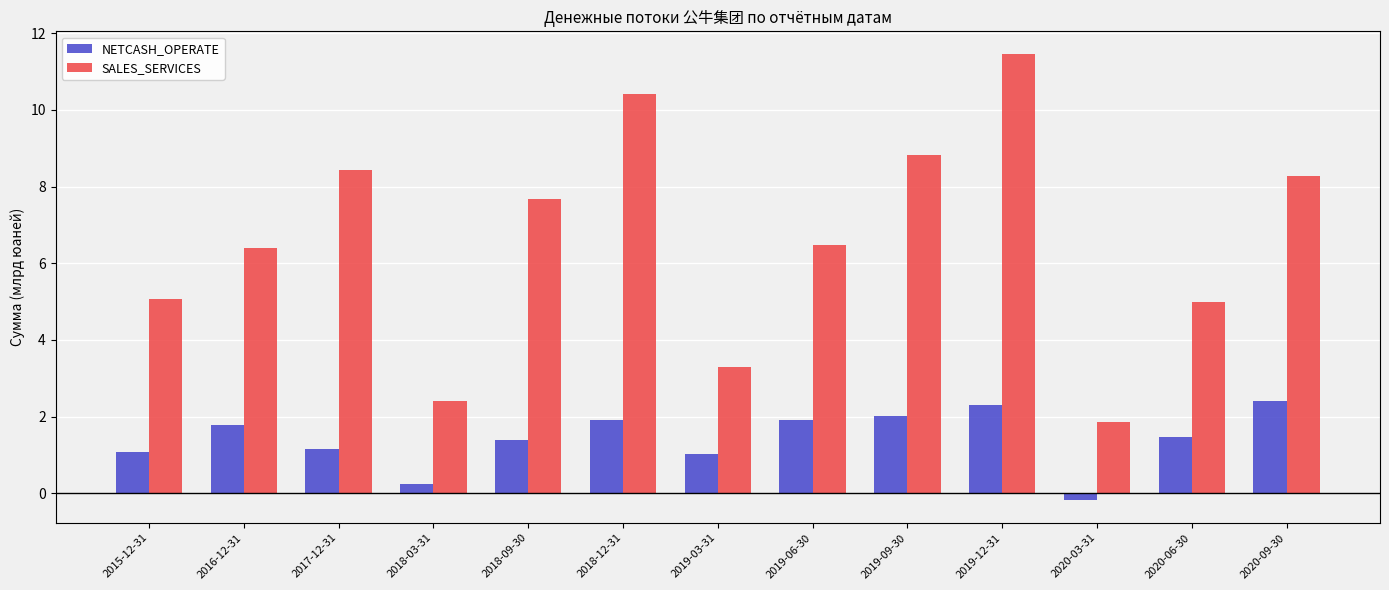

Where does the SALES_SERVICES series first go above 6?

2016-12-31